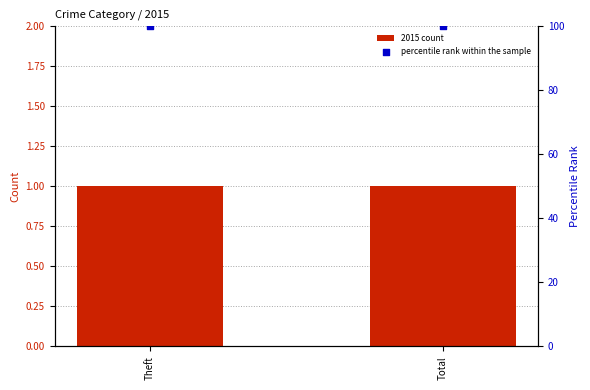

Is the value of 2015 count at Theft greater than the value of percentile rank within the sample at Theft?

No